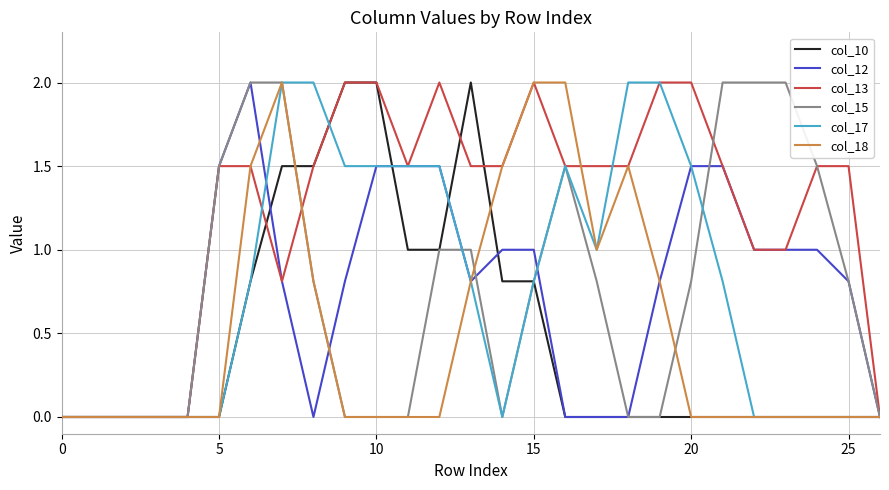

Which series has the largest total across all categories?

col_13